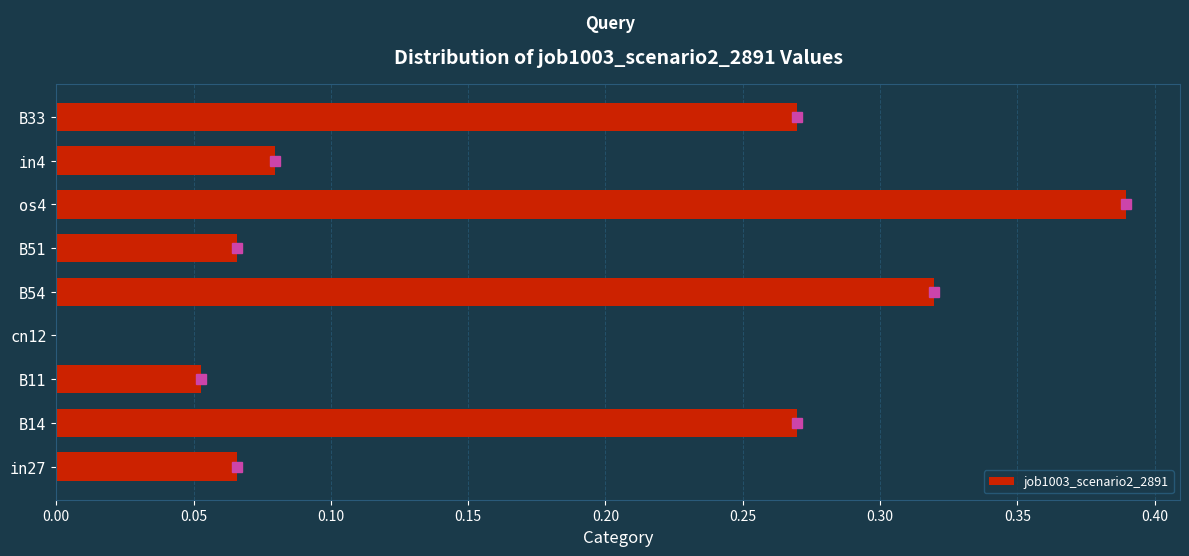

Count the number of categories in the chart.

9